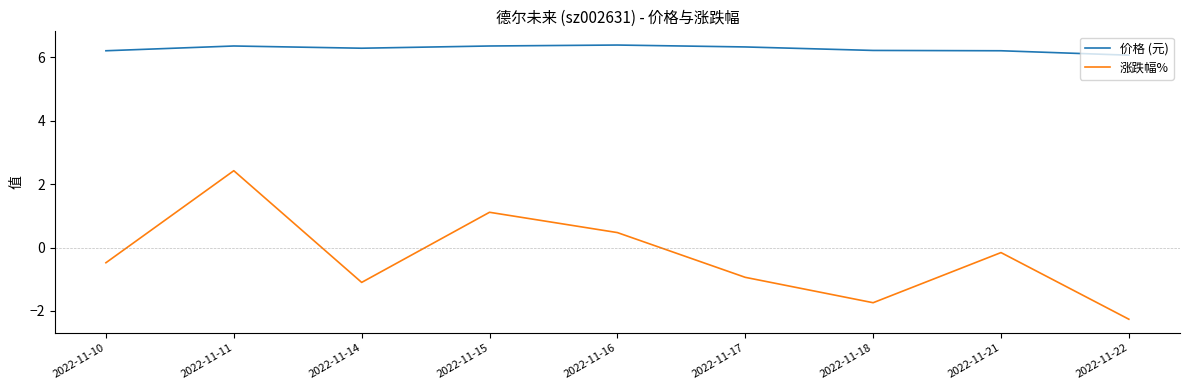

What is the lowest value of the 涨跌幅% series?

-2.3